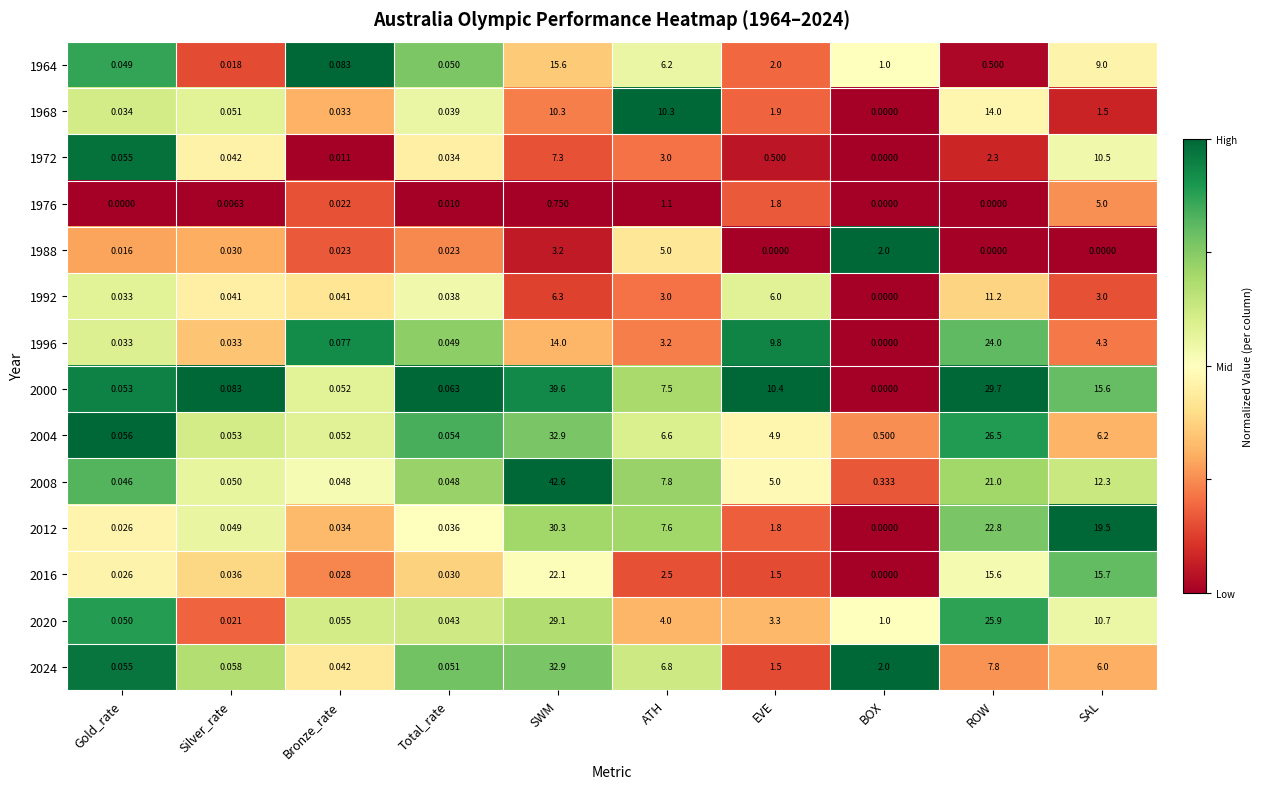

Between Gold_rate and Total_rate, which series saw the biggest shift?

1972